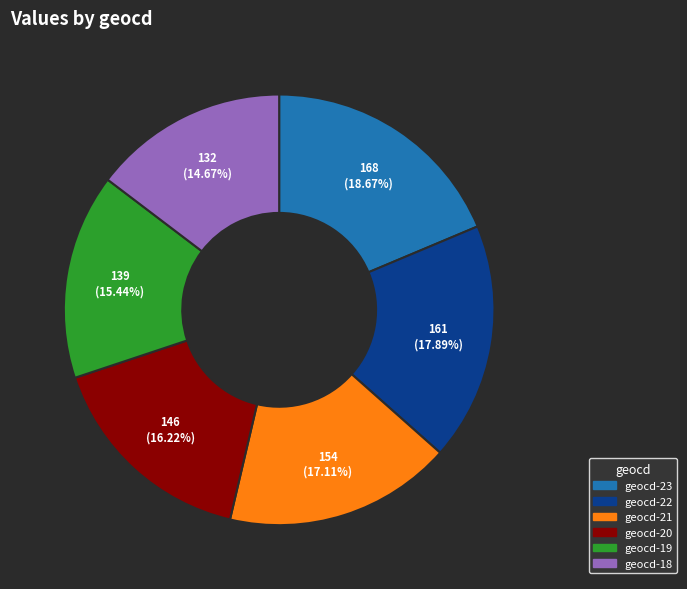

To the nearest percent, what percentage of the pie is geocd-21?

17%